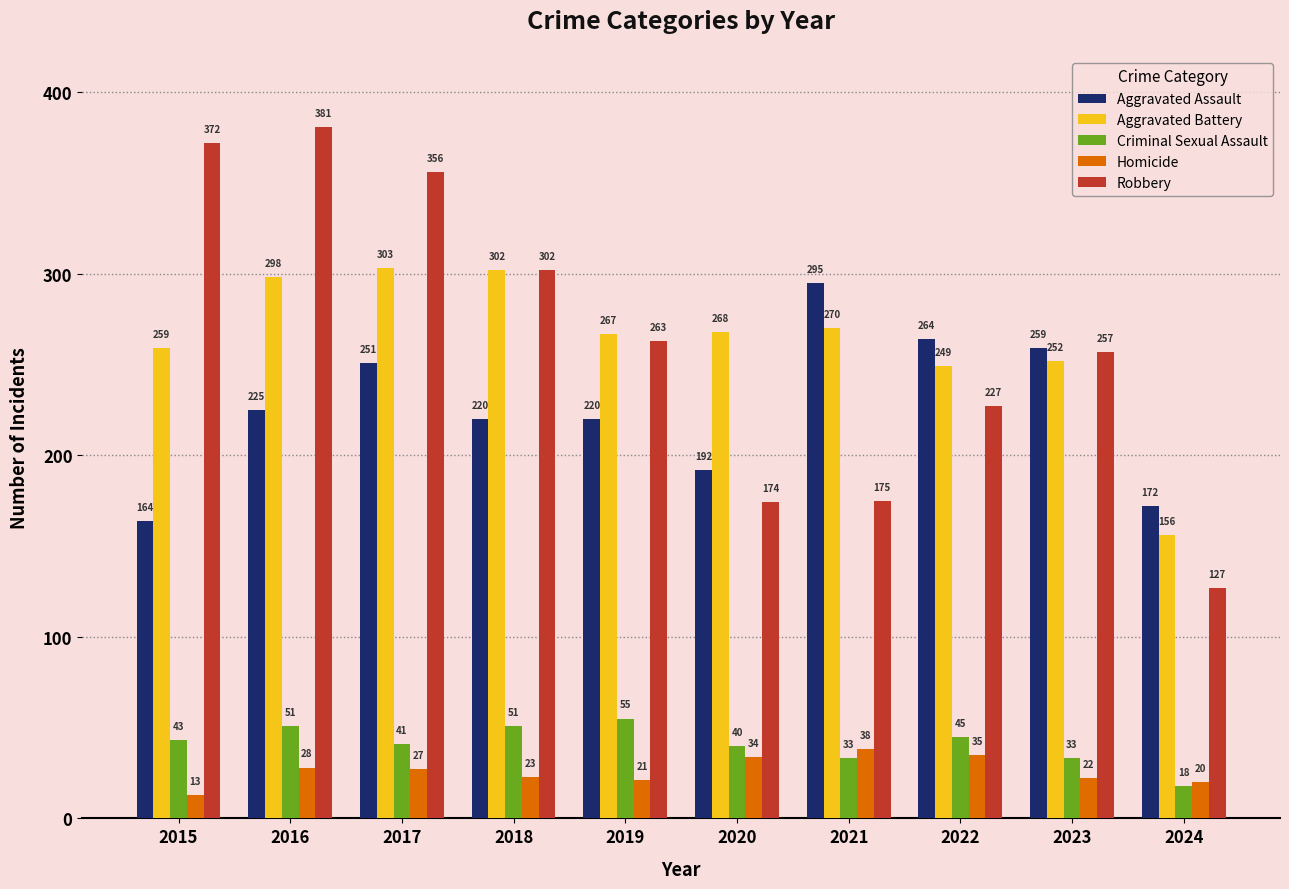

Between 2015 and 2021, which series saw the biggest shift?

Robbery